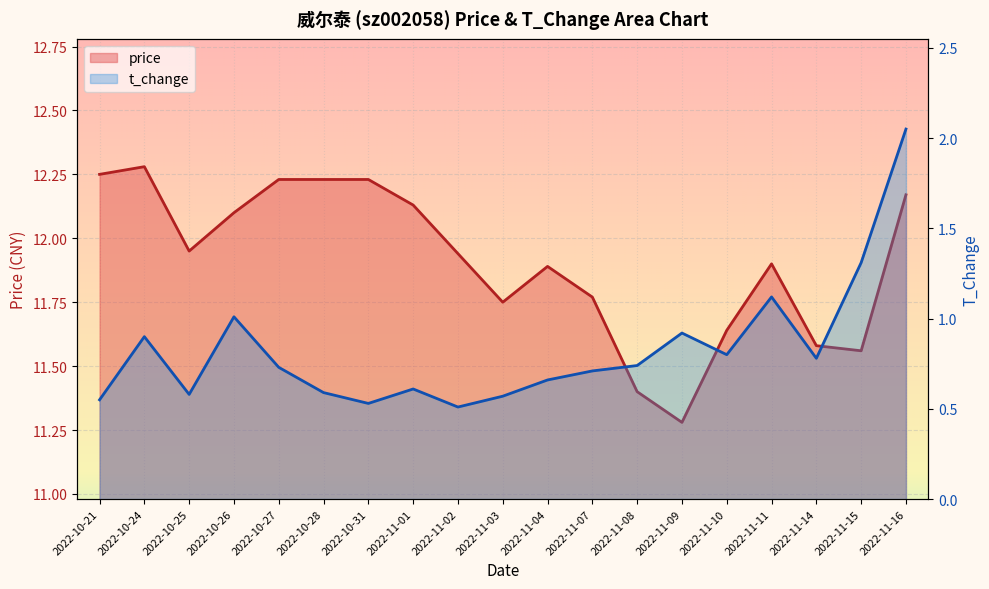

Rank the series at 2022-10-28 from highest to lowest value.

price, t_change